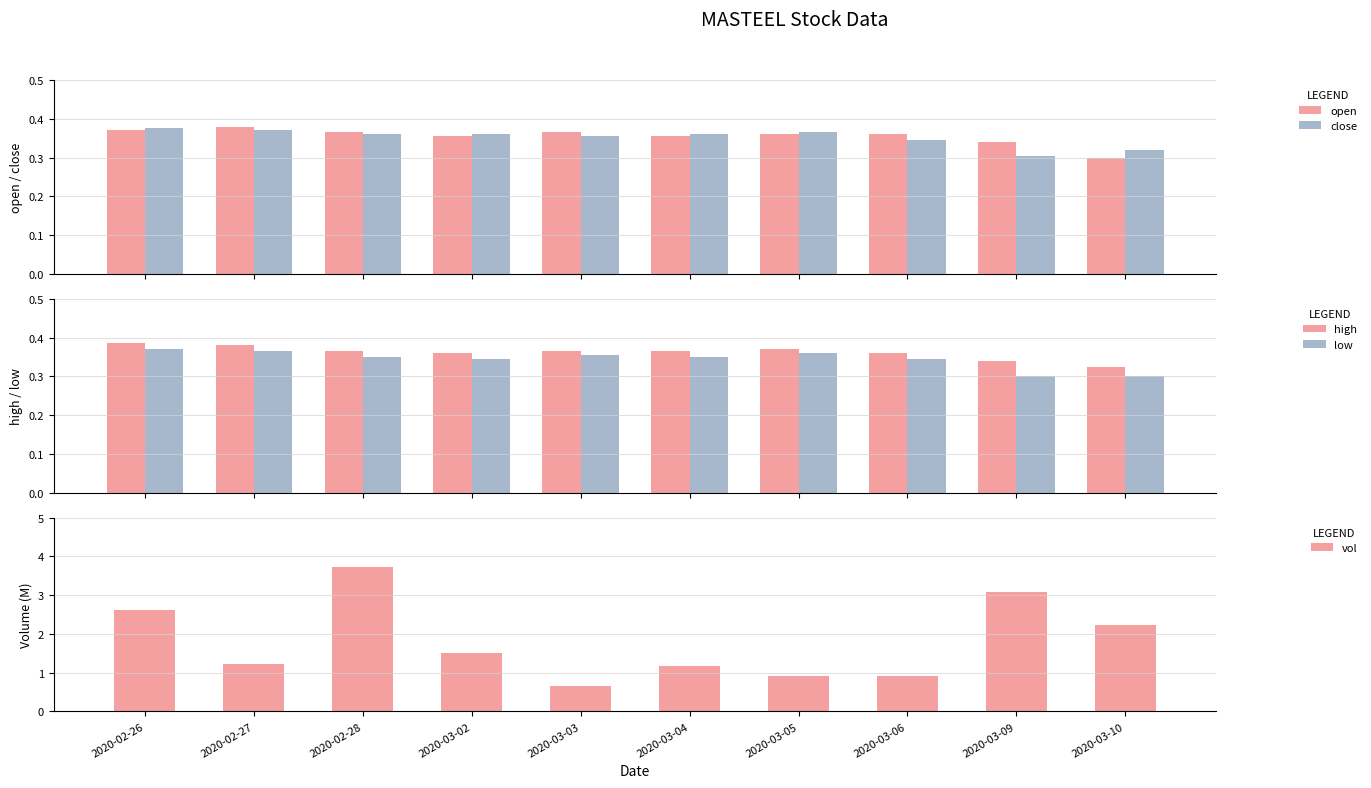

What is the difference between the vol values at 2020-02-27 and 2020-03-10?

1.0